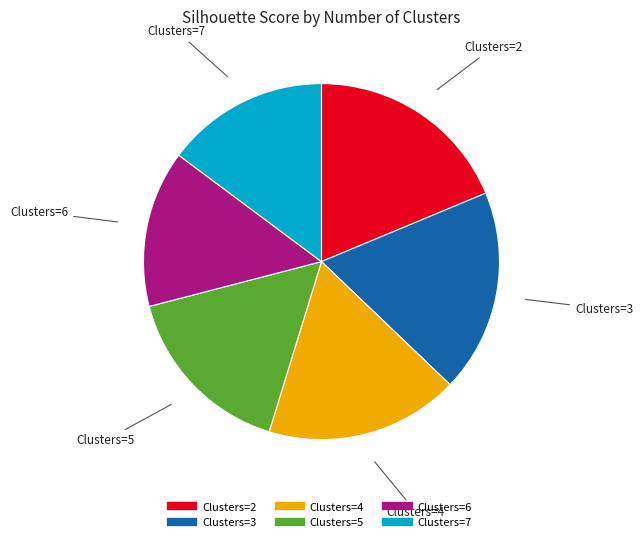

Is there any slice that represents more than half of the pie?

No